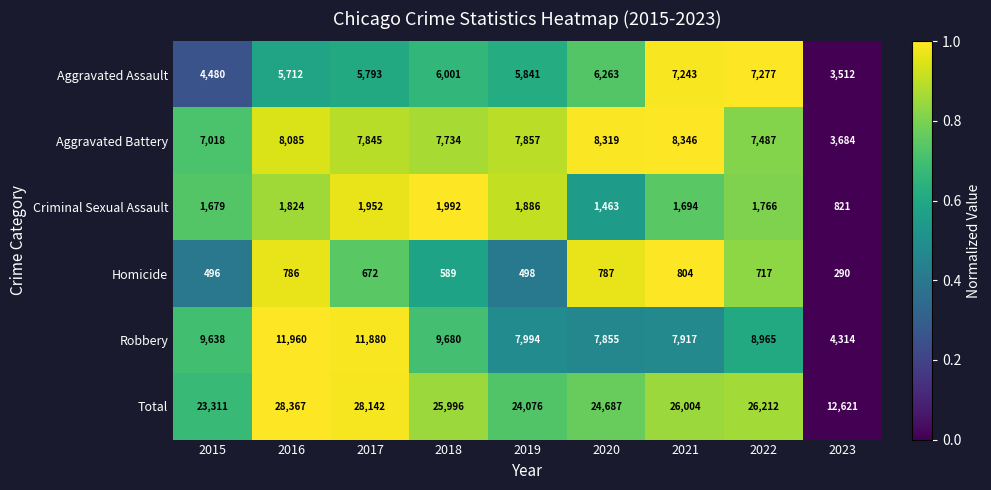

What is the difference between the second highest and second lowest values in the Robbery series?

4025